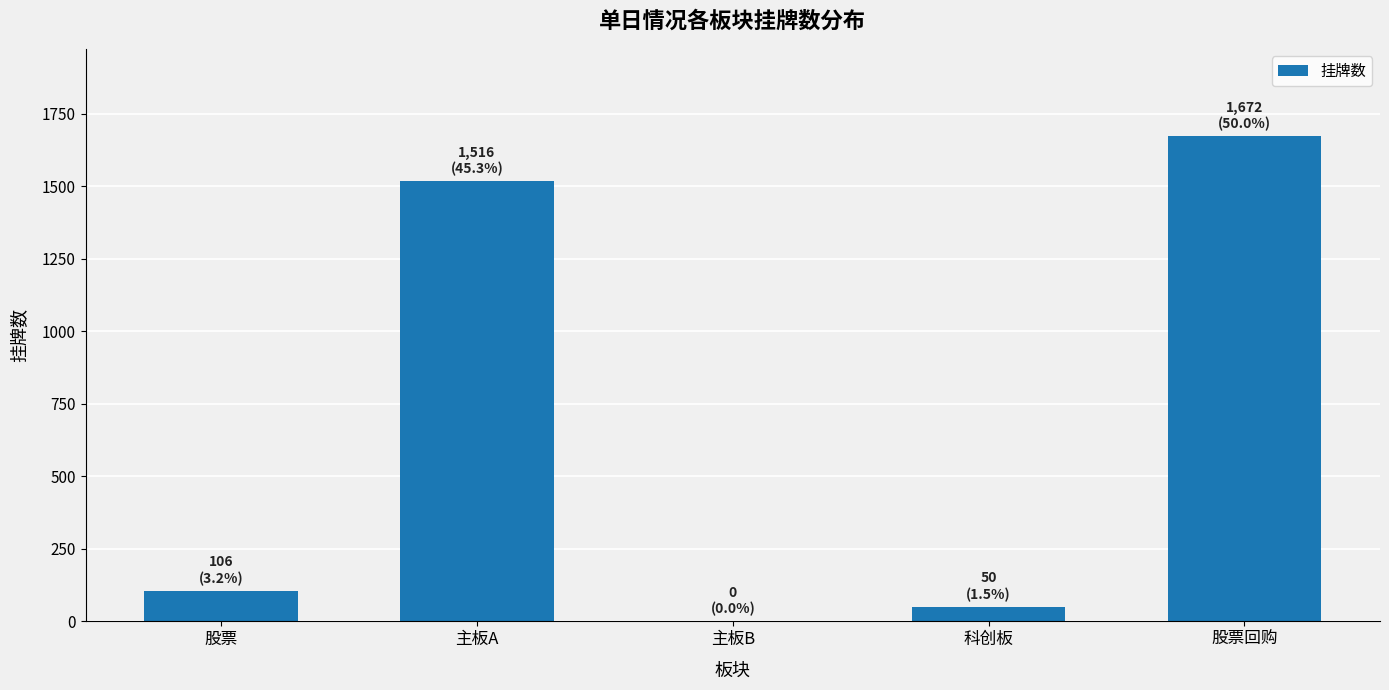

Reading left to right, transcribe all the data shown in this chart.

股票=106	主板A=1516	主板B=0	科创板=50	股票回购=1672